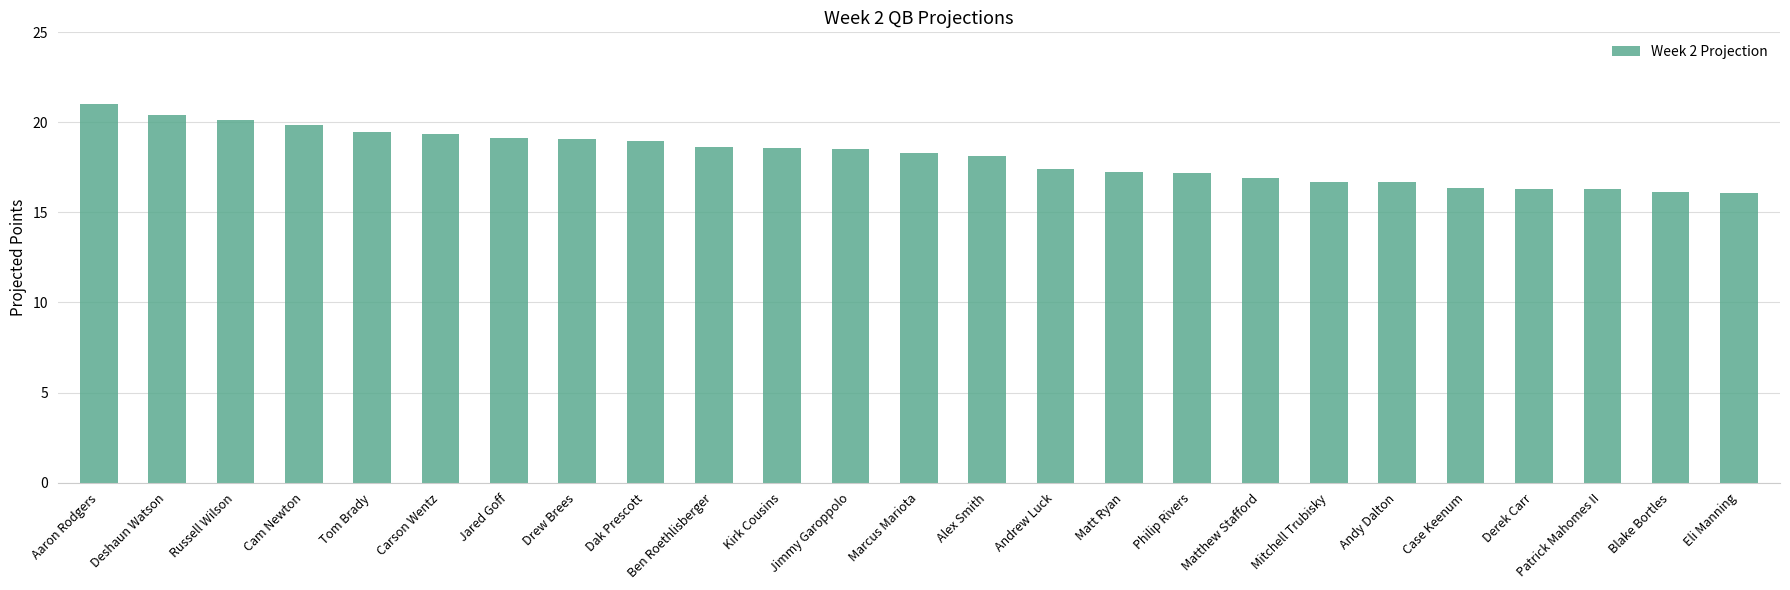

Is it true that the value at Jimmy Garoppolo is 30.3?

False